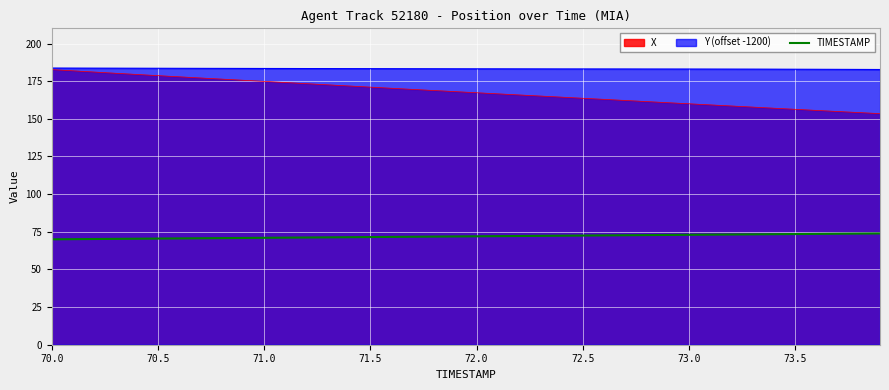

Which series has the widest spread of values?

X